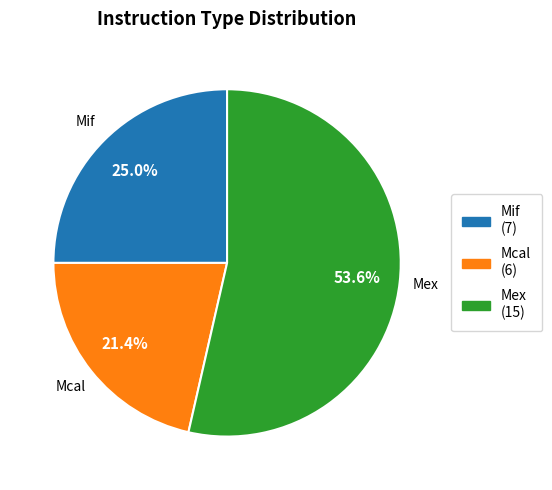

What portion of the pie excludes Mcal?

78.6%